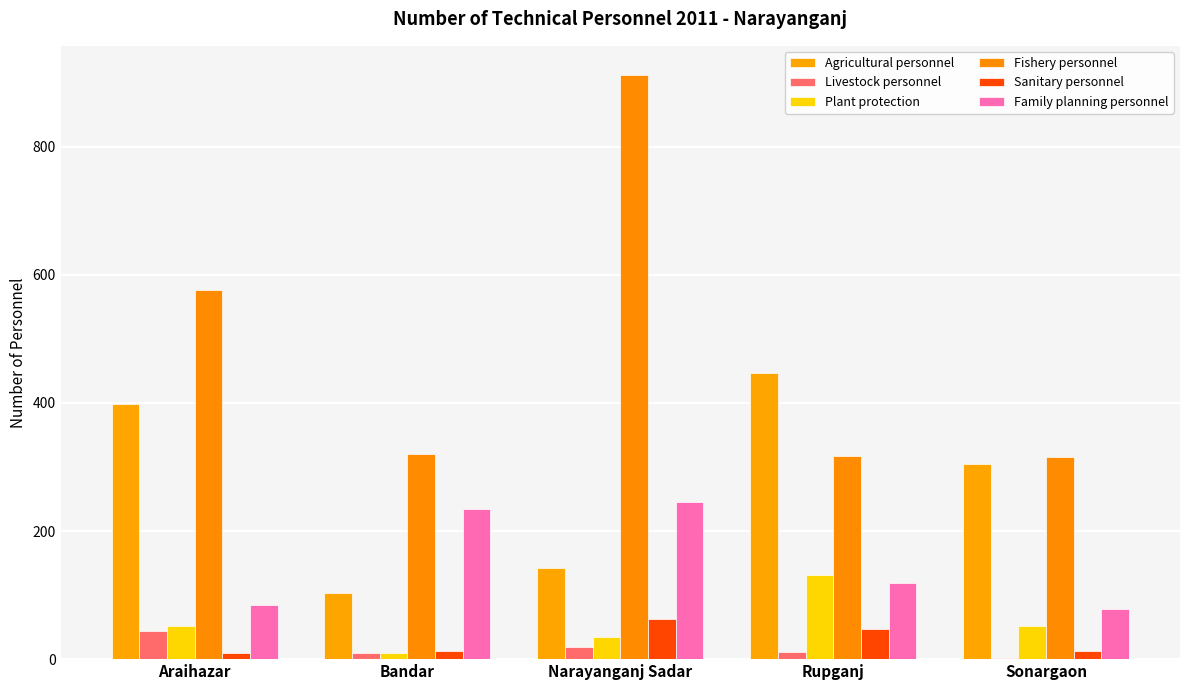

Which series changed the most between Araihazar and Narayanganj Sadar?

Fishery personnel